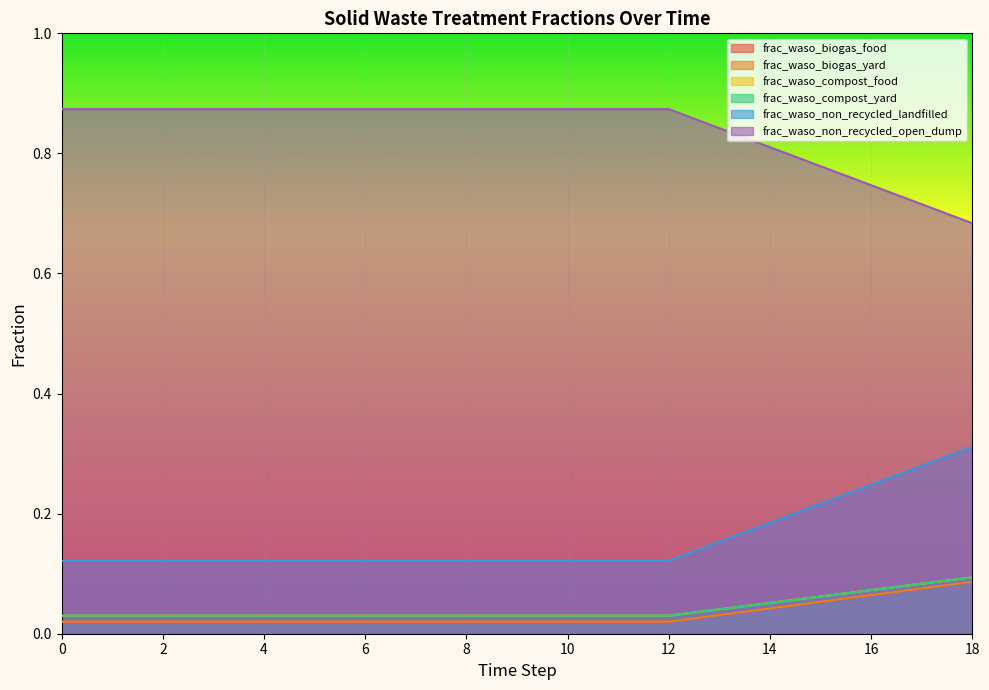

Between 18 and 14, which is larger?

18